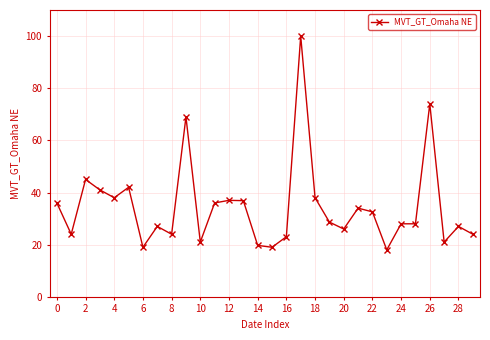

What is the difference between the maximum and minimum values?

82.0